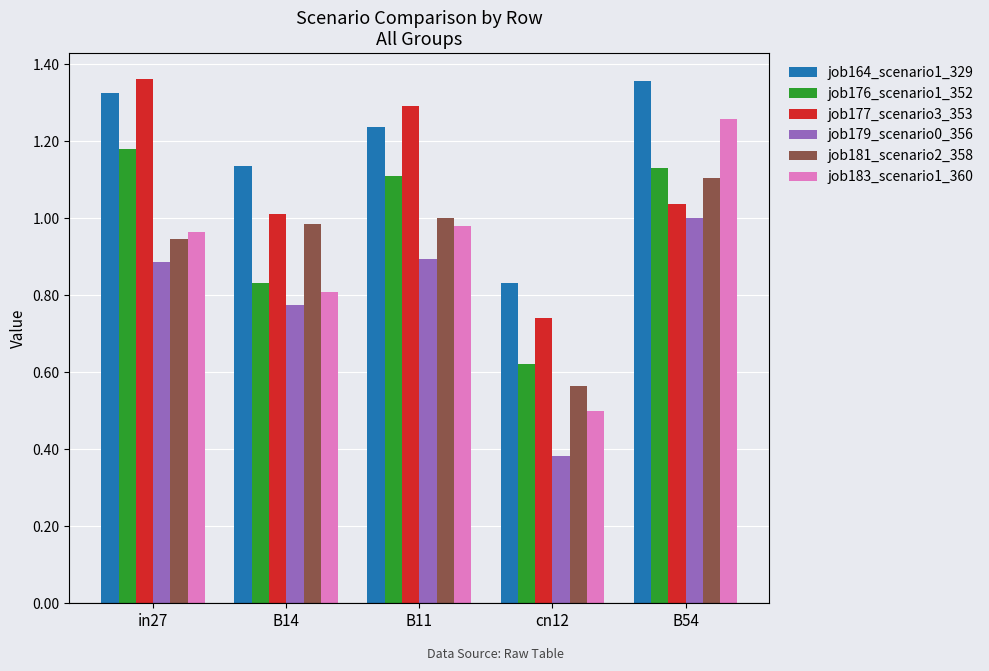

Is the value of job176_scenario1_352 at in27 greater than the value of job183_scenario1_360 at B54?

No